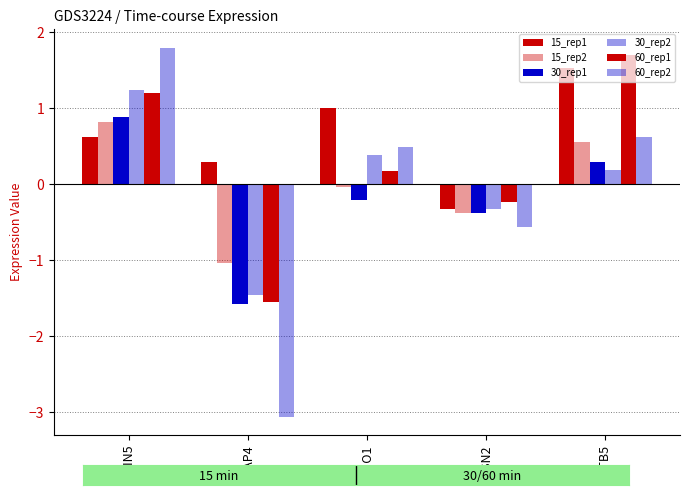

The value of 15_rep1 at CIN5 is 0.3. True or false?

False